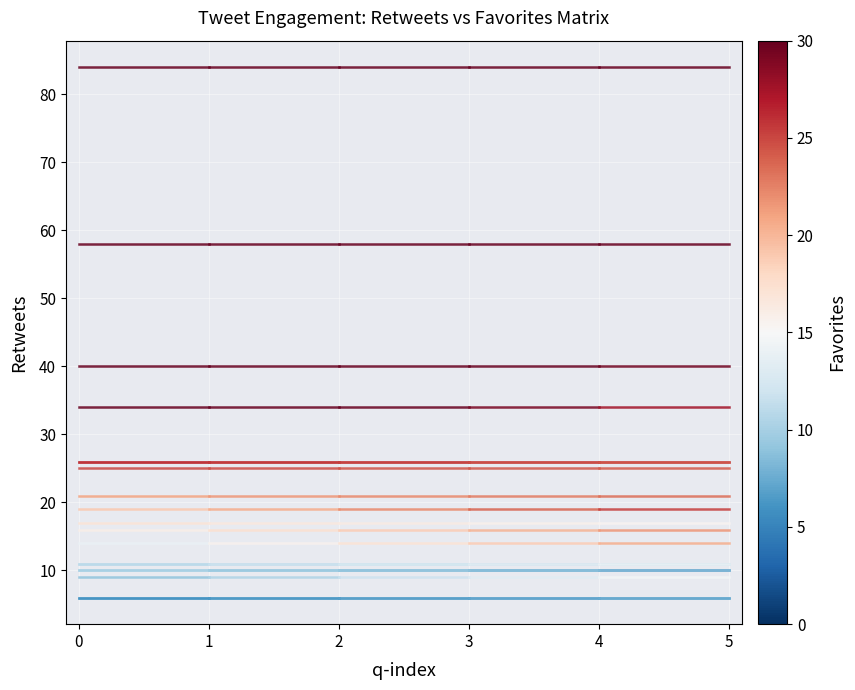

Rank the series by their maximum value, from lowest to highest.

tweet_0, tweet_1, tweet_2, tweet_3, tweet_4, tweet_5, tweet_6, tweet_7, tweet_8, tweet_9, tweet_10, tweet_11, tweet_12, tweet_13, tweet_14, tweet_15, tweet_16, tweet_17, tweet_18